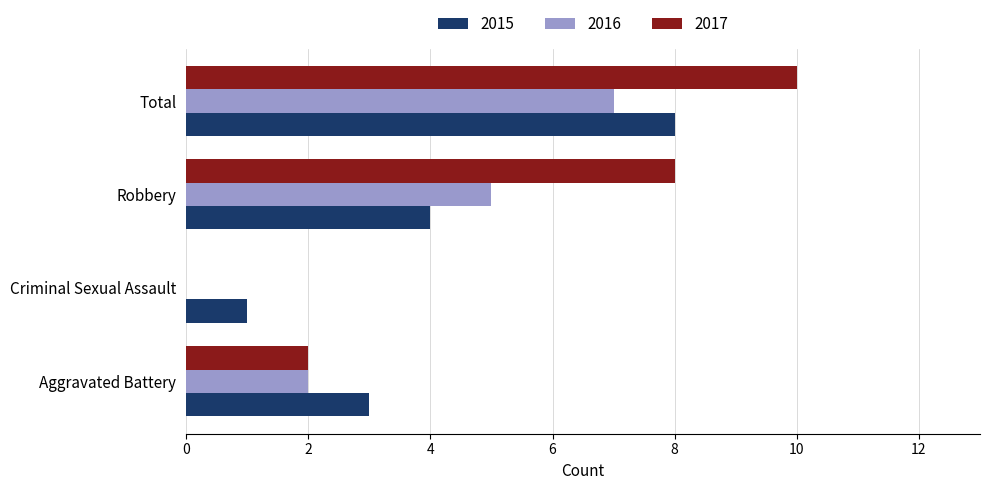

What is the sum of the 2015 values at Criminal Sexual Assault and Robbery?

5